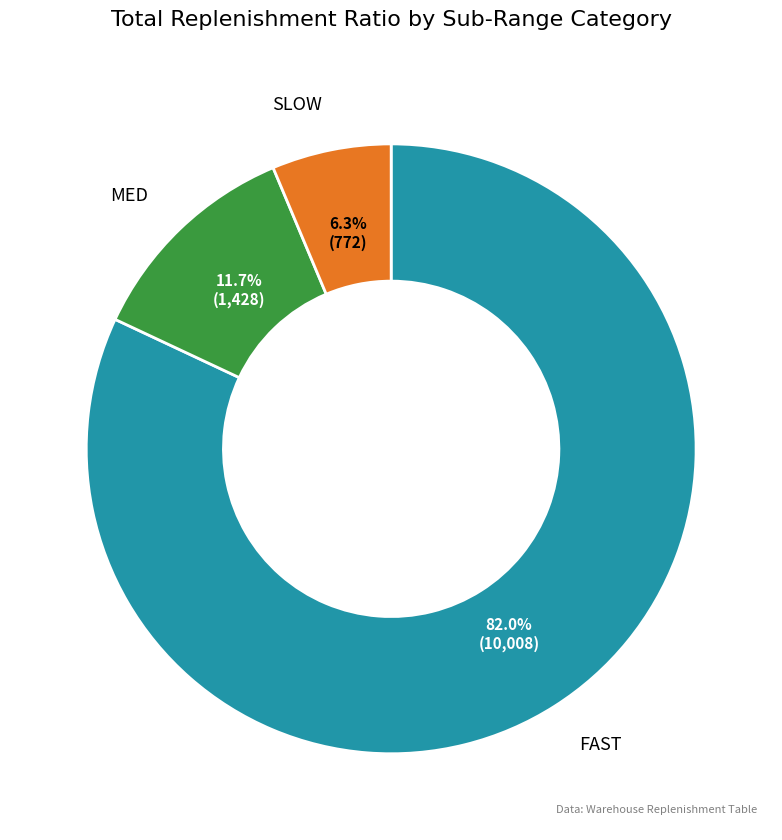

Does any single category account for the majority?

Yes